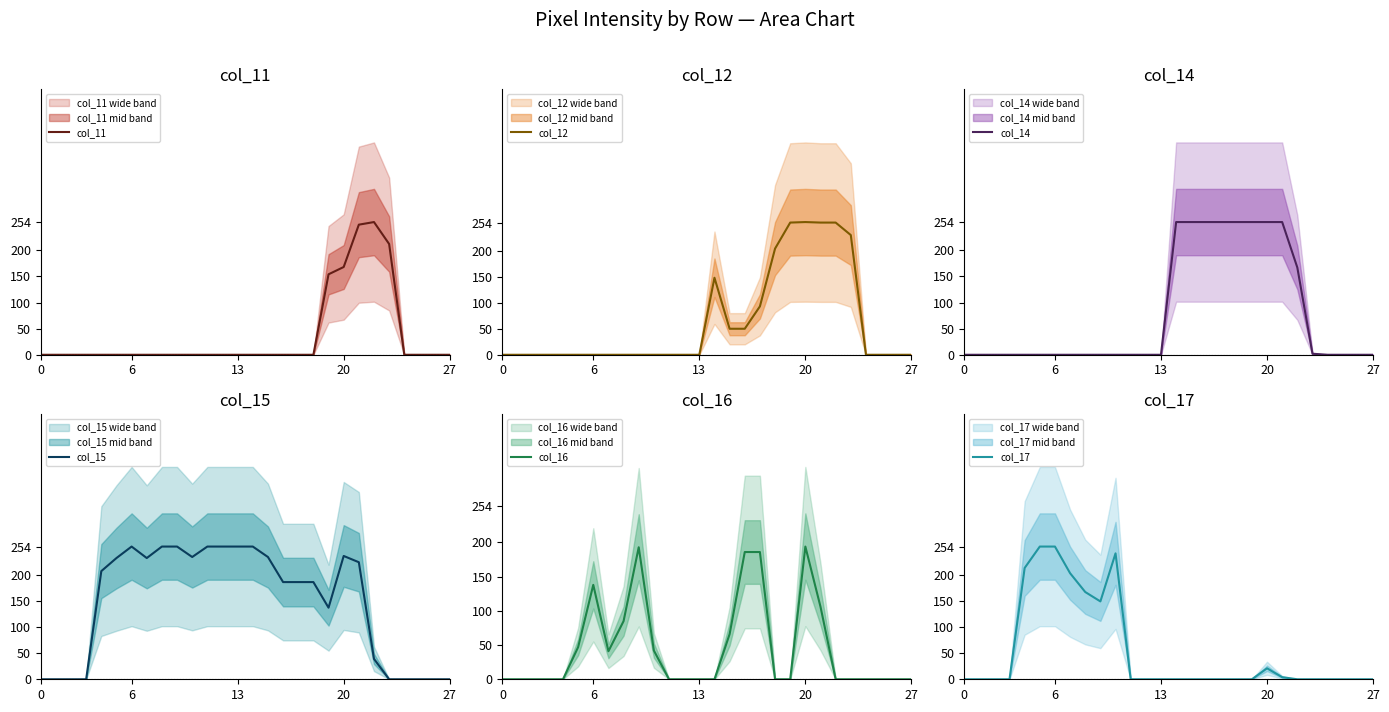

What is the maximum value for col_11?

254